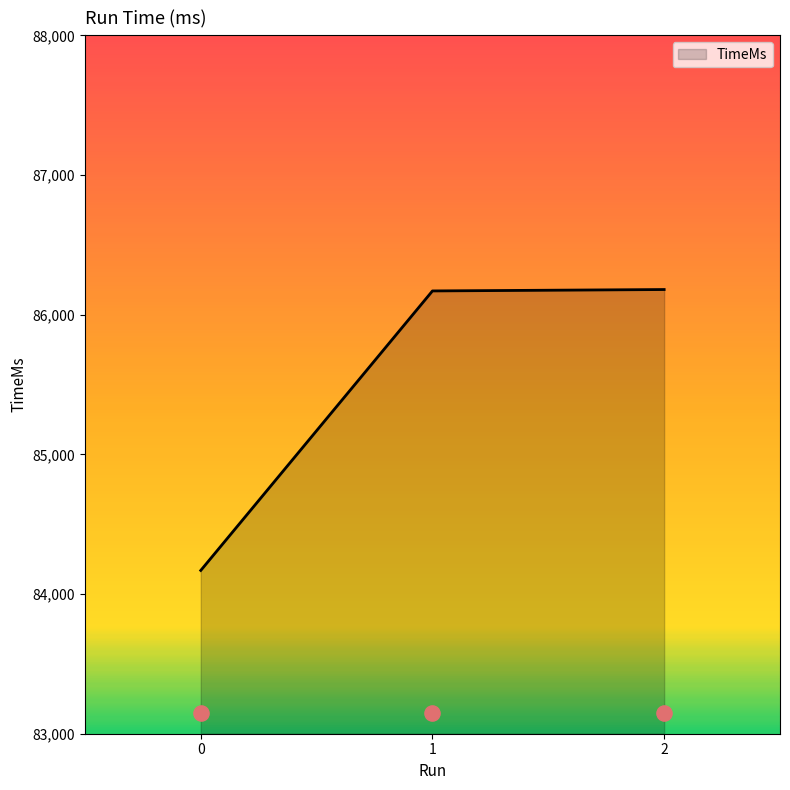

Approximately how many times larger is the value at 2 compared to 1?

1.0